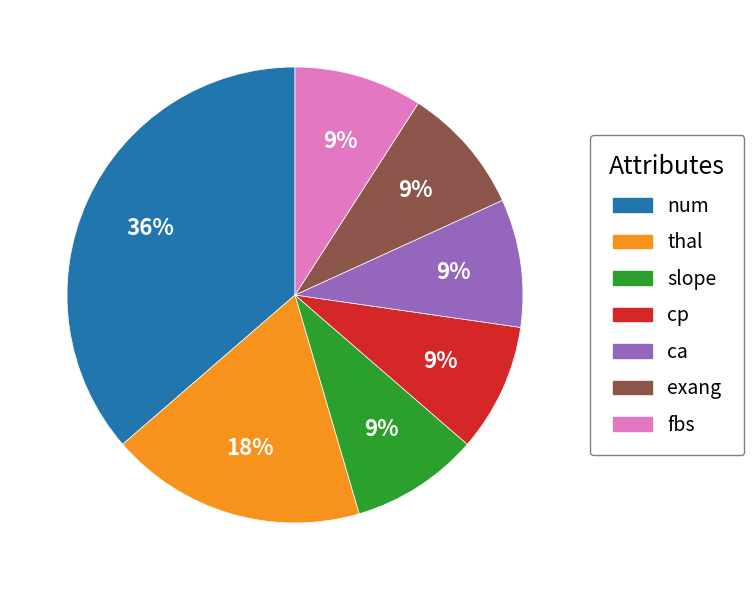

Which category has the biggest portion of the pie?

num